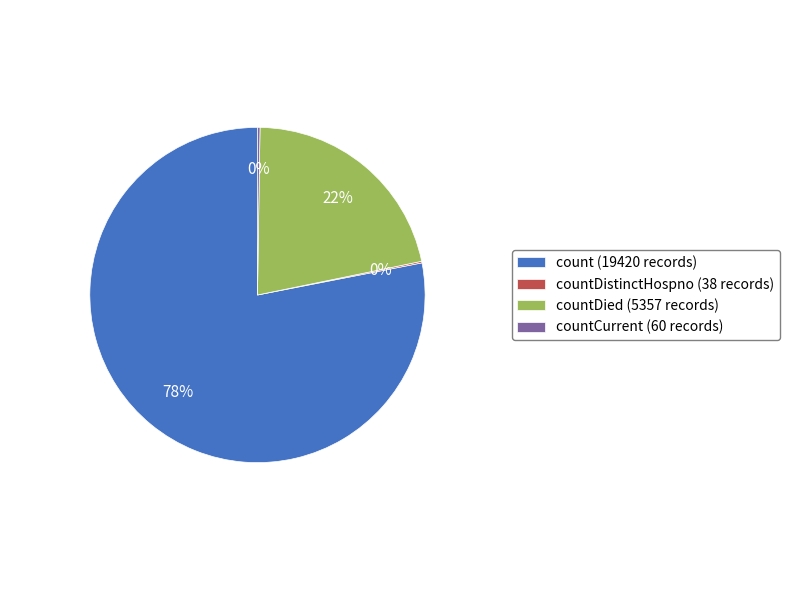

To the nearest percent, what is the average slice percentage?

25%